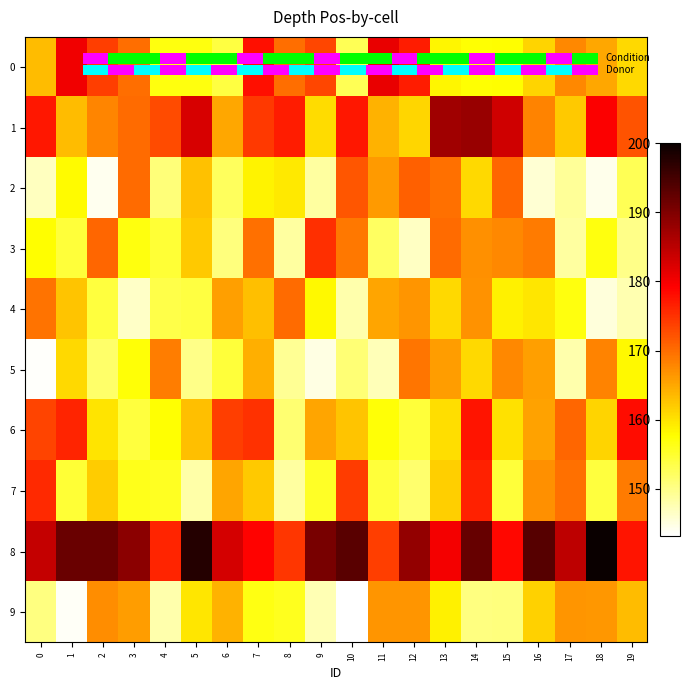

Reading right to left, extract all data points from this chart.

0: 19=160.8	18=165.0	17=167.7	16=161.2	15=157.6	14=157.6	13=158.5	12=176.9	11=181.0	10=152.8	9=173.2	8=170.0	7=177.9	6=153.9	5=156.8	4=156.8	3=169.9	2=173.9	1=180.4	0=163.3
1: 19=172.2	18=179.5	17=162.1	16=168.2	15=183.2	14=187.8	13=187.3	12=161.1	11=164.2	10=177.2	9=160.5	8=176.7	7=174.4	6=165.1	5=182.5	4=172.7	3=170.0	2=167.8	1=163.3	0=177.3
2: 19=152.8	18=144.4	17=148.9	16=145.7	15=170.6	14=160.9	13=169.8	12=171.1	11=166.2	10=172.0	9=148.6	8=159.4	7=158.6	6=152.4	5=162.8	4=150.8	3=170.2	2=144.1	1=157.9	0=146.7
3: 19=149.8	18=156.9	17=148.6	16=168.9	15=167.7	14=167.0	13=170.2	12=146.6	11=152.2	10=168.9	9=175.2	8=148.6	7=169.8	6=150.6	5=162.2	4=154.6	3=156.8	2=170.6	1=154.3	0=157.8
4: 19=147.7	18=145.3	17=156.9	16=159.7	15=158.8	14=166.8	13=160.8	12=166.5	11=165.2	10=148.0	9=158.2	8=170.2	7=163.0	6=165.6	5=153.9	4=153.5	3=146.4	2=154.1	1=162.6	0=169.5
5: 19=158.1	18=168.2	17=148.0	16=165.7	15=167.6	14=160.8	13=165.8	12=169.3	11=147.3	10=151.0	9=144.9	8=149.2	7=164.3	6=154.4	5=149.8	4=168.7	3=157.2	2=151.7	1=160.9	0=143.6
6: 19=178.2	18=161.2	17=170.7	16=165.5	15=160.1	14=177.4	13=160.5	12=154.4	11=157.2	10=162.7	9=165.3	8=151.2	7=175.1	6=173.9	5=163.0	4=157.4	3=154.1	2=159.9	1=176.1	0=173.6
7: 19=168.8	18=154.2	17=169.8	16=167.1	15=154.3	14=176.4	13=161.7	12=151.5	11=154.3	10=174.1	9=155.4	8=148.7	7=162.1	6=165.3	5=148.2	4=155.6	3=156.1	2=161.9	1=154.6	0=175.7
8: 19=177.5	18=200.0	17=184.7	16=193.5	15=178.6	14=192.2	13=180.1	12=188.4	11=174.0	10=193.1	9=190.6	8=174.7	7=178.9	6=182.8	5=197.7	4=176.1	3=189.0	2=191.9	1=191.8	0=184.2
9: 19=163.1	18=166.3	17=166.6	16=161.6	15=150.6	14=150.3	13=158.9	12=166.7	11=166.6	10=143.2	9=147.5	8=155.9	7=156.6	6=164.2	5=159.7	4=148.0	3=166.0	2=167.4	1=143.8	0=150.4